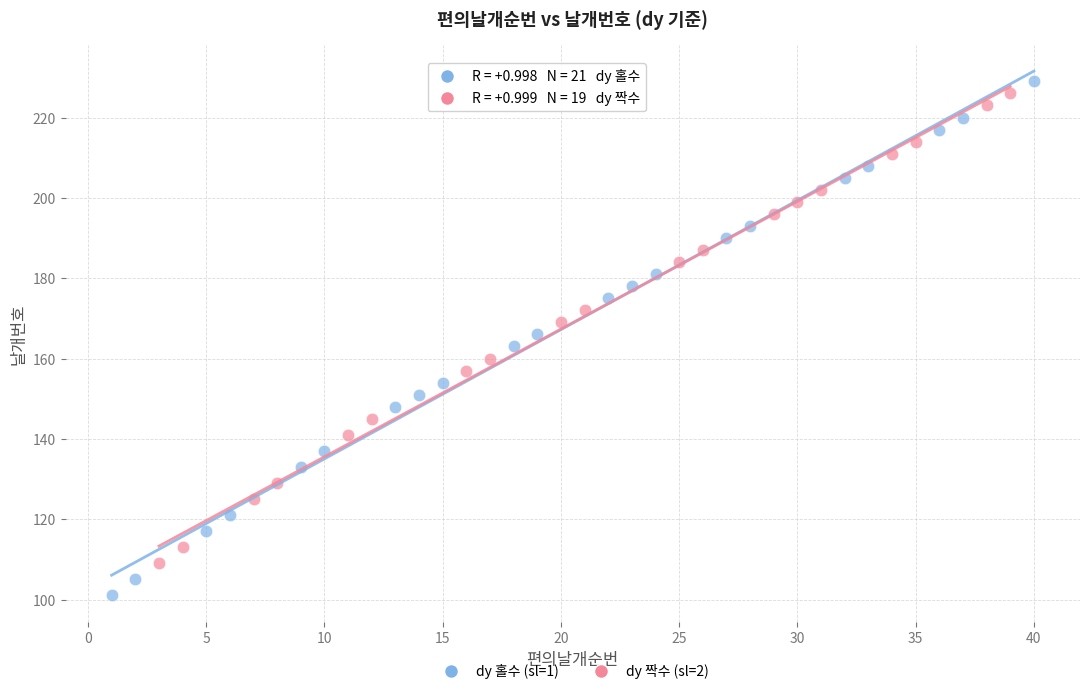

What are all the series names shown in the legend?

dy 홀수 (sl=1), dy 짝수 (sl=2)